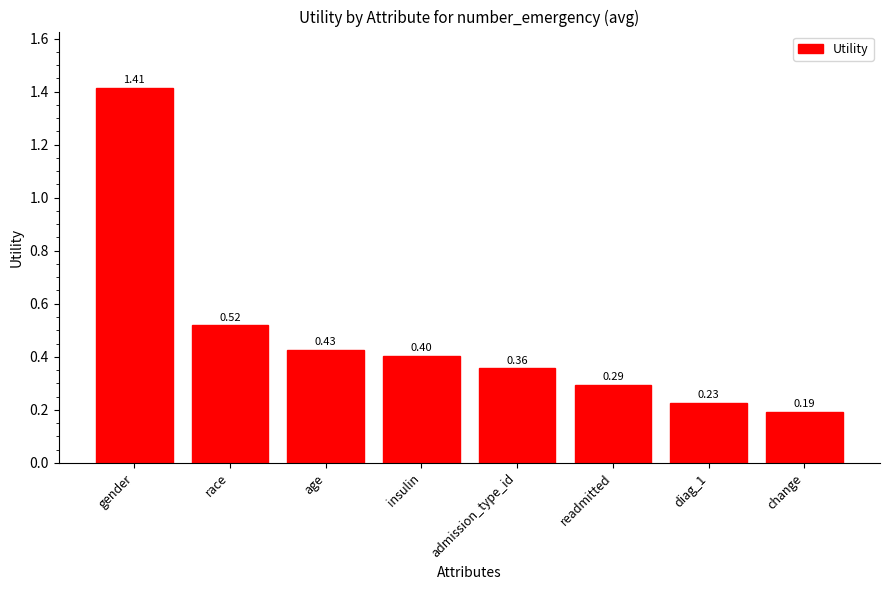

How many bars are there in total?

8